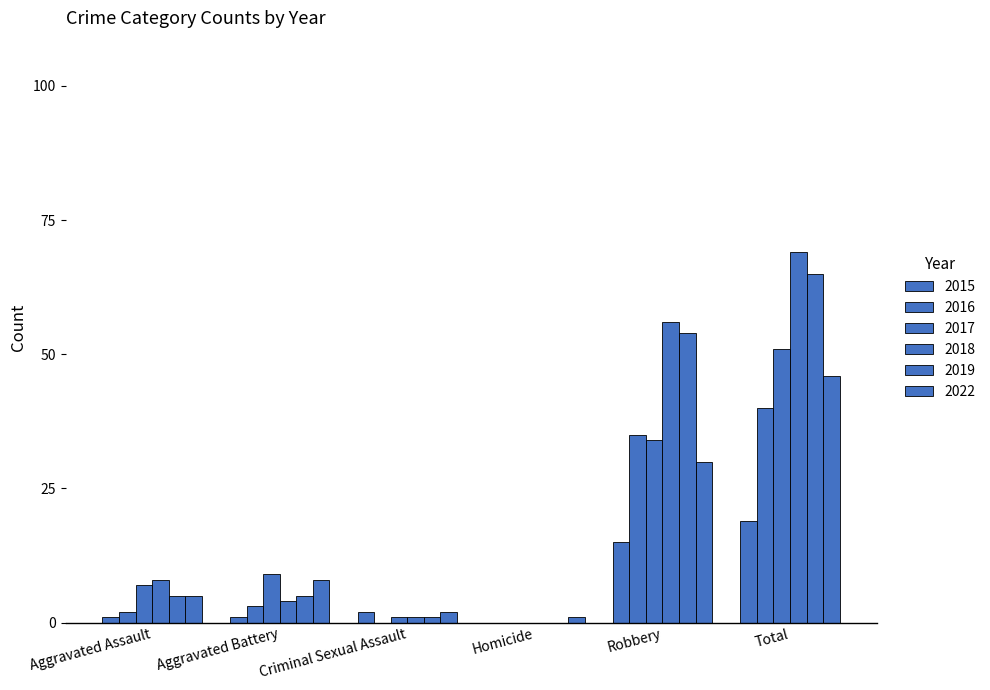

How many groups of bars are there?

6